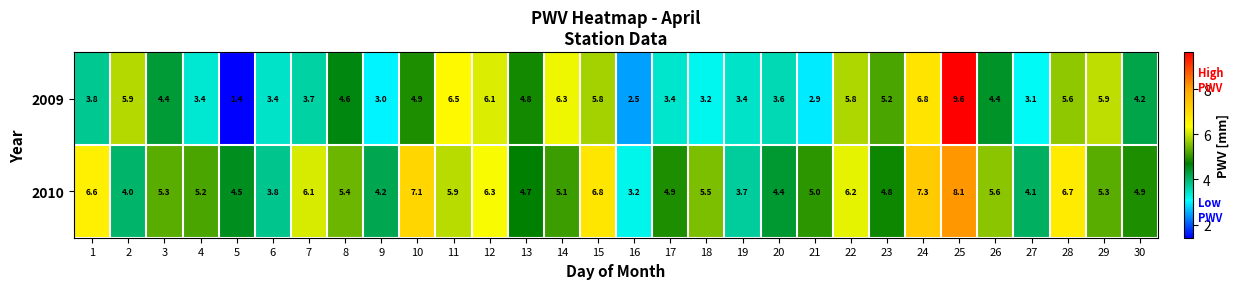

What is the difference between the second highest and minimum values in the 2010 series?

4.1